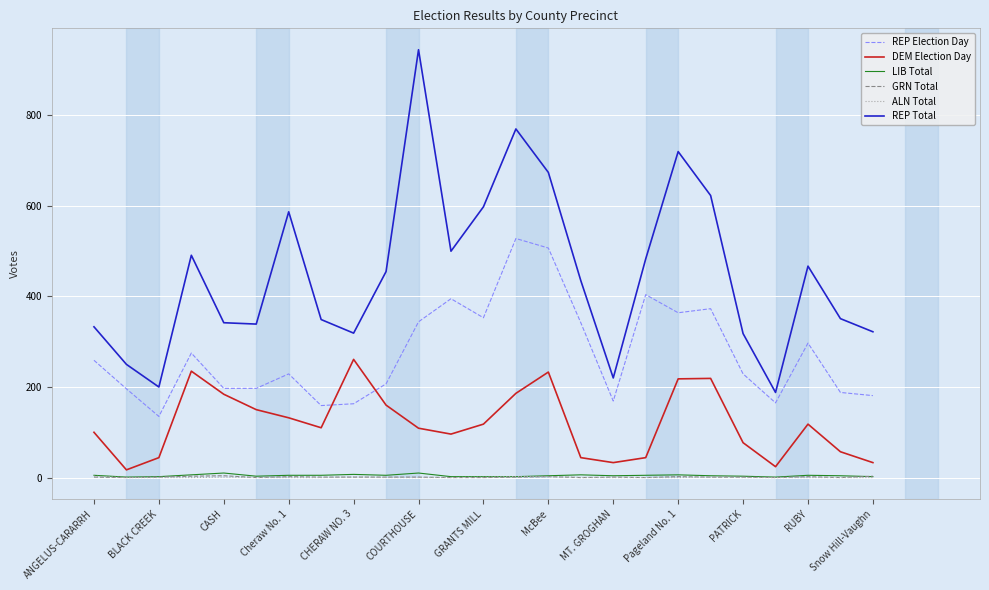

Which series has the largest range (max minus min)?

REP Total